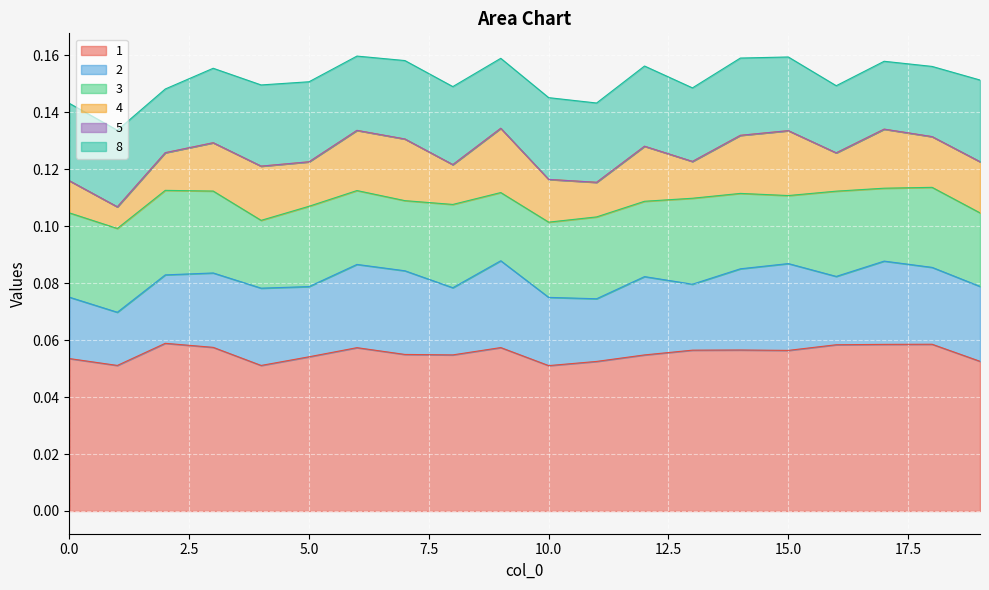

True or false: 1 and 4 intersect in this chart.

False